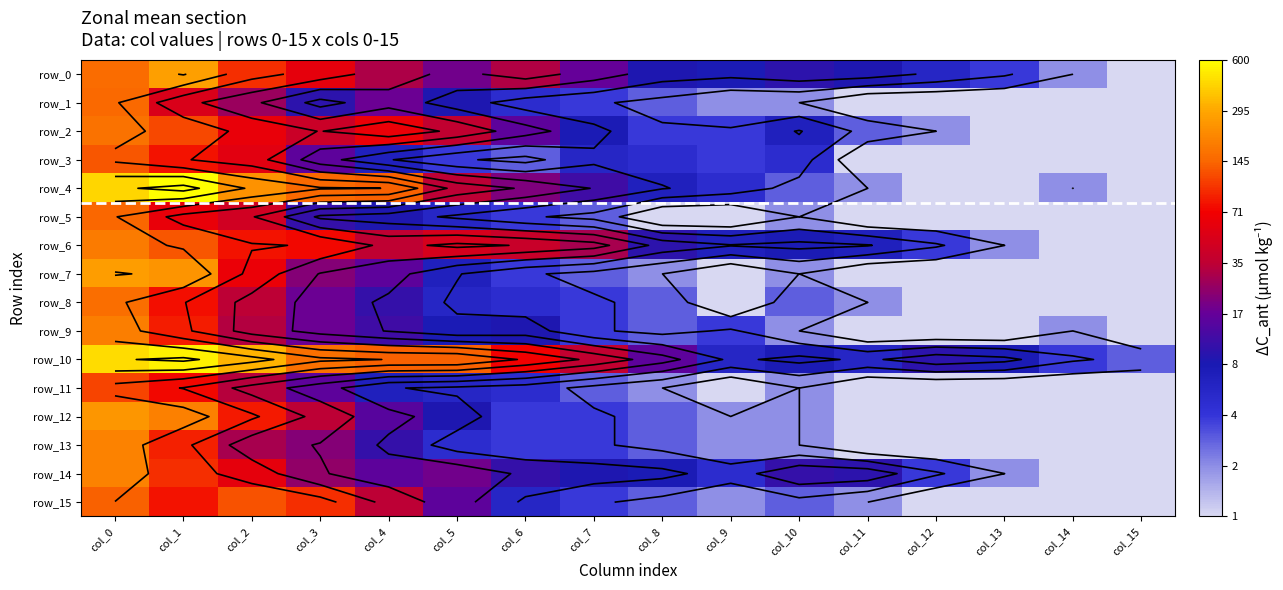

Between col_15 and col_13, which is larger?

col_13